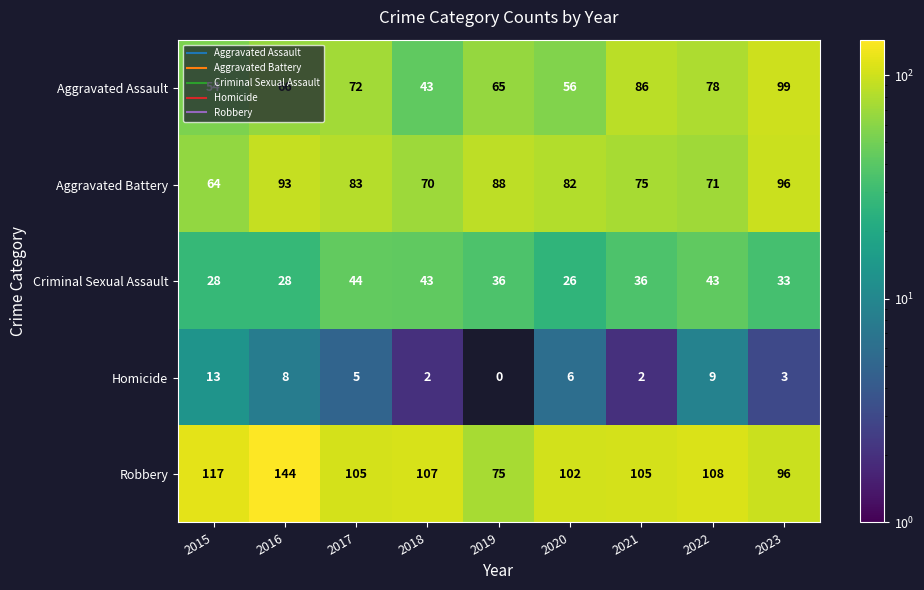

True or false: Criminal Sexual Assault has a value of 49 at 2016.

False